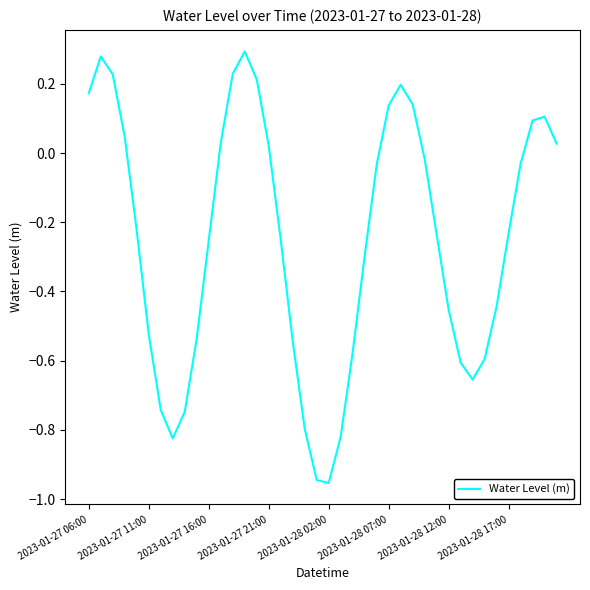

What is the difference between the maximum and minimum values?

1.2